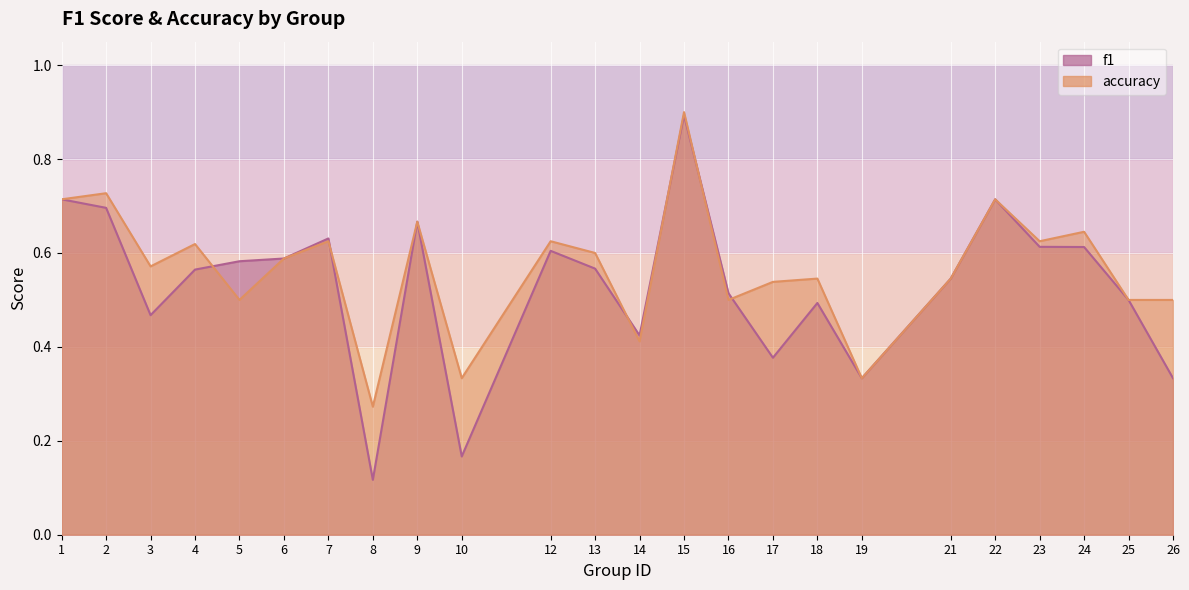

What are all the series names shown in the legend?

f1, accuracy